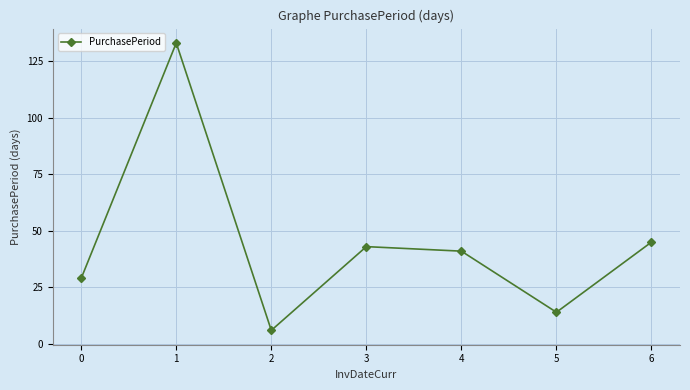

Reading right to left, list all the values displayed in this chart.

45	14	41	43	6	133	29